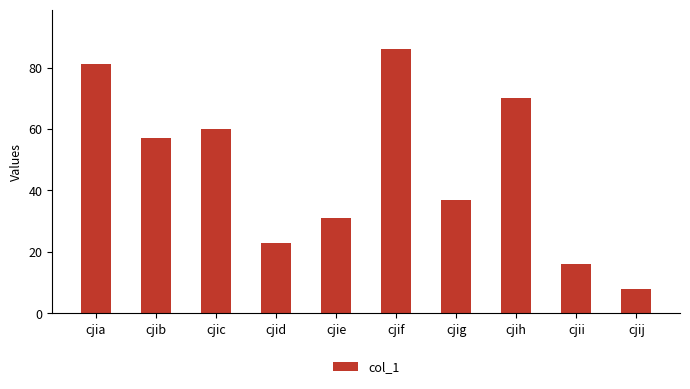

What is the difference between the maximum and minimum values?

78